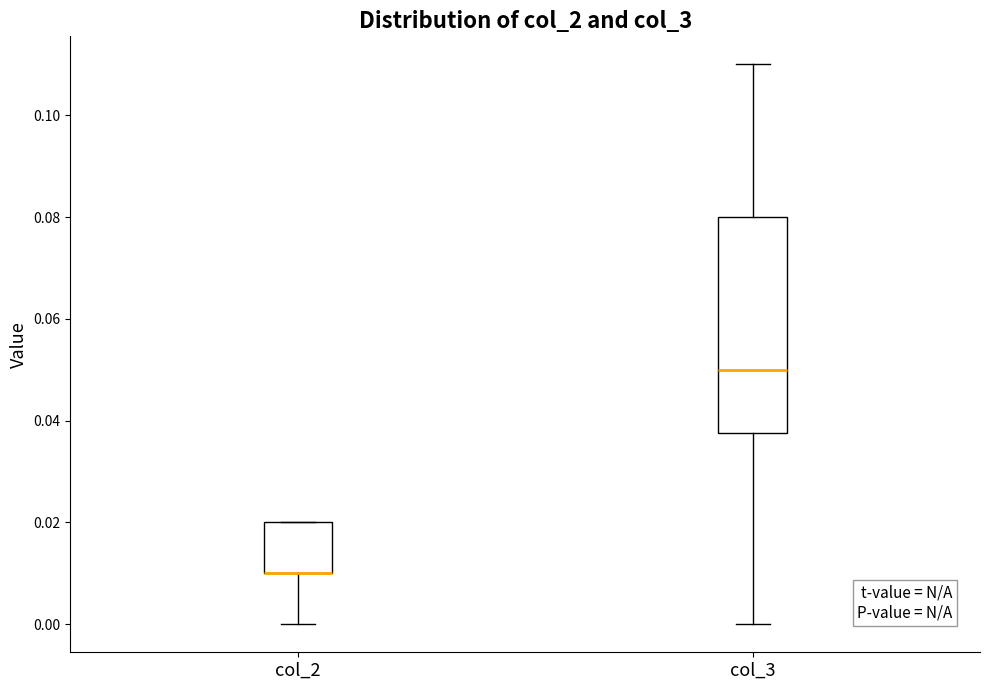

Which box is the tallest, from its lower edge to its upper edge?

col_3